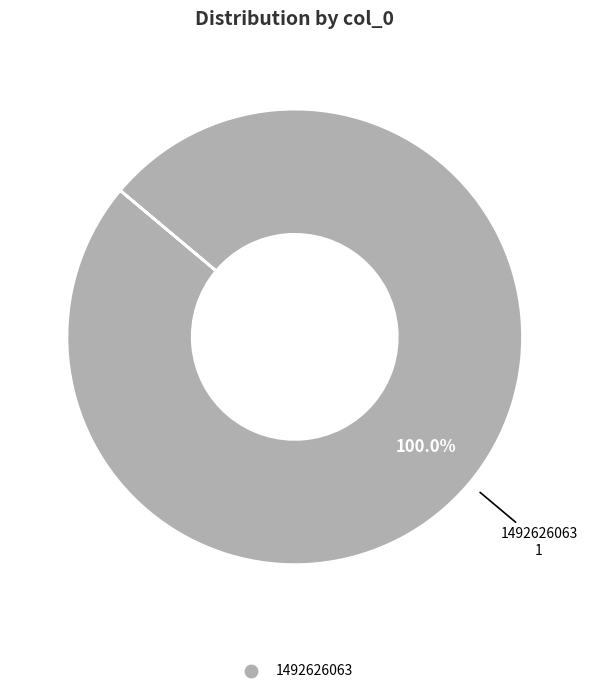

Is there a majority slice in this chart?

Yes